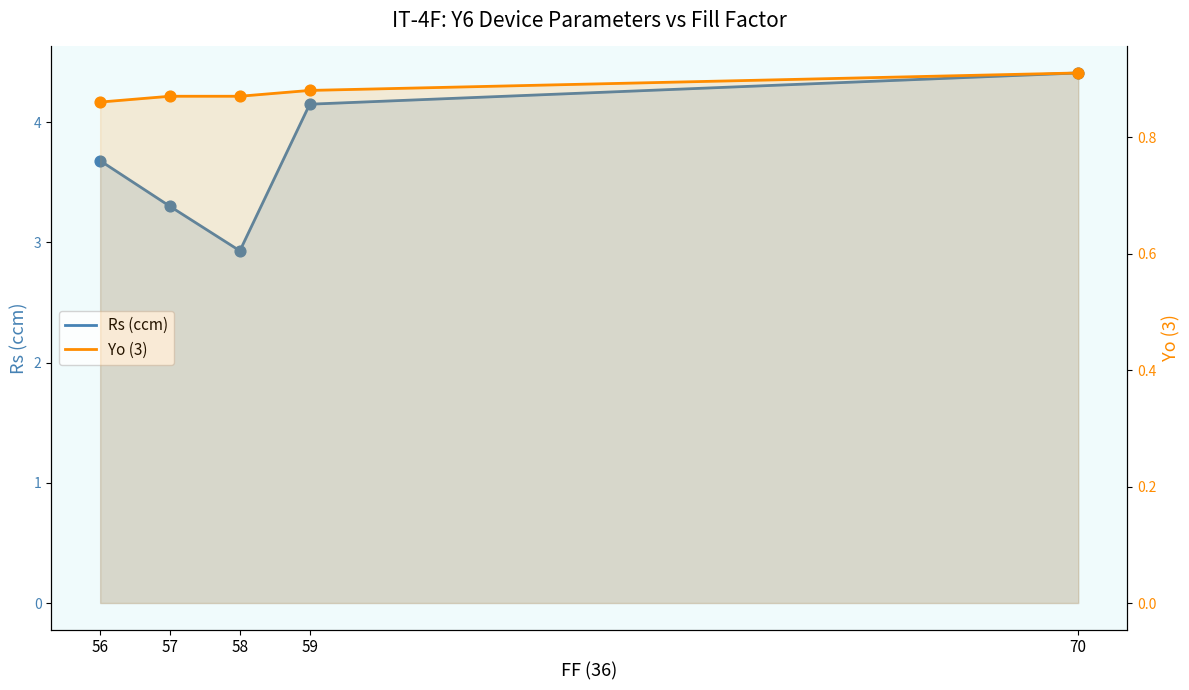

Which series has the largest total across all categories?

Rs (ccm)